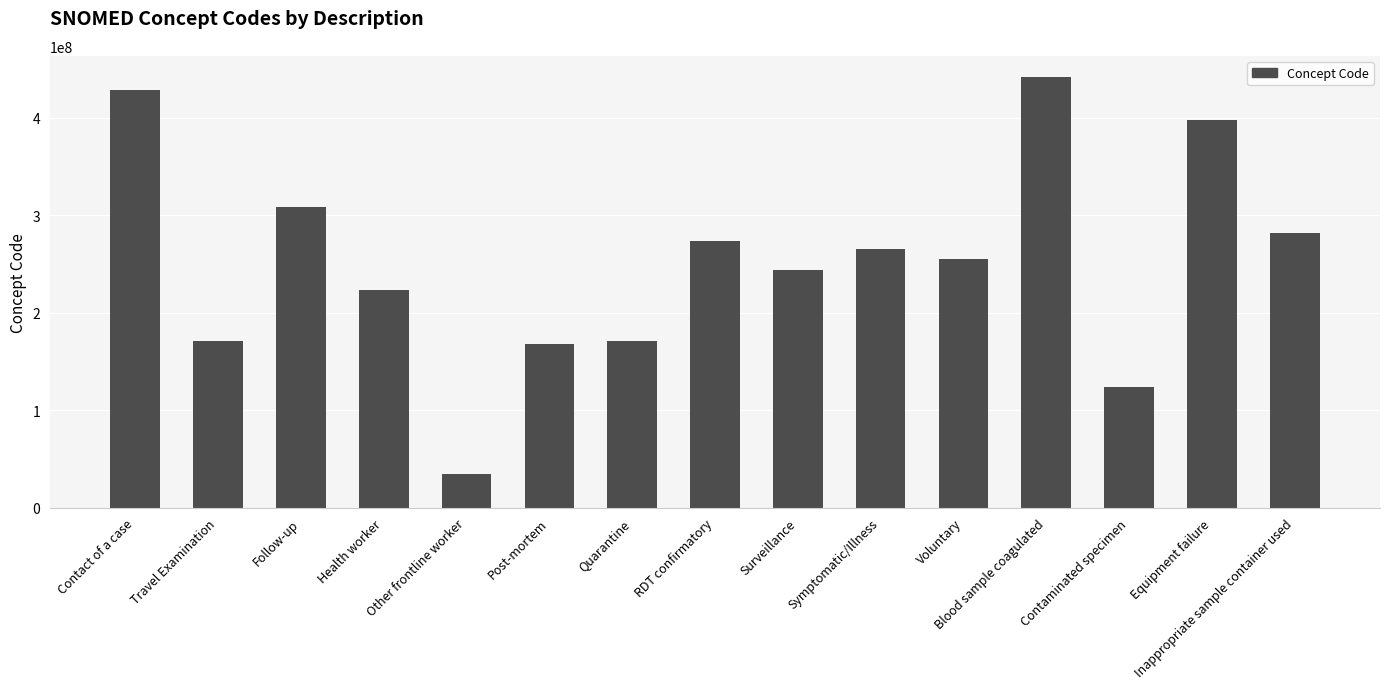

What is the label of the 12th bar from the right?

Health worker